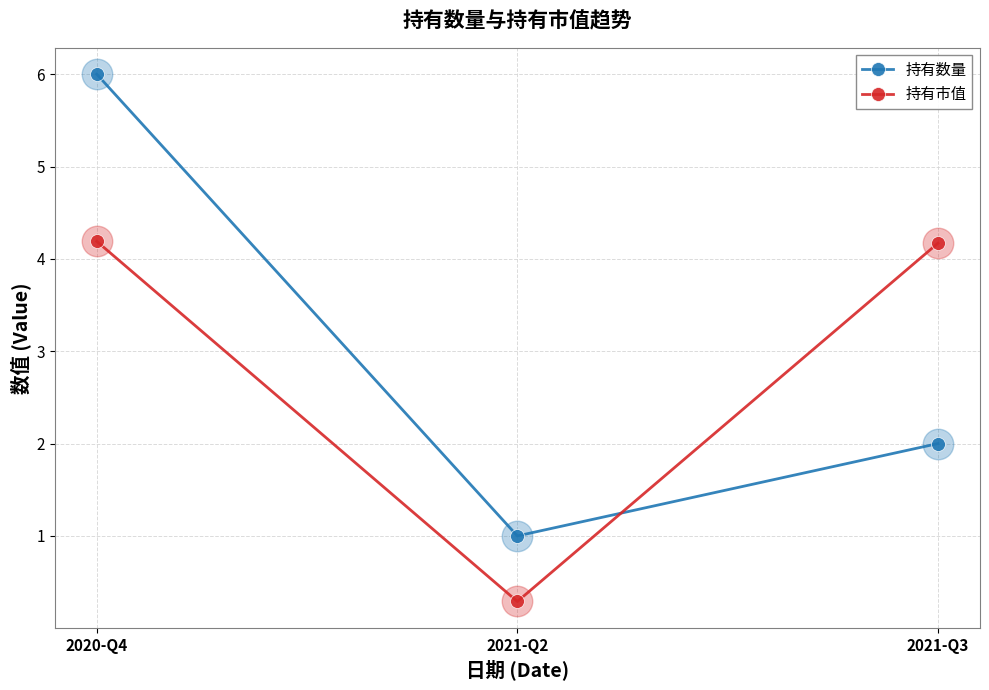

The value of 持有数量 at 2020-Q4 is 6.0. True or false?

True